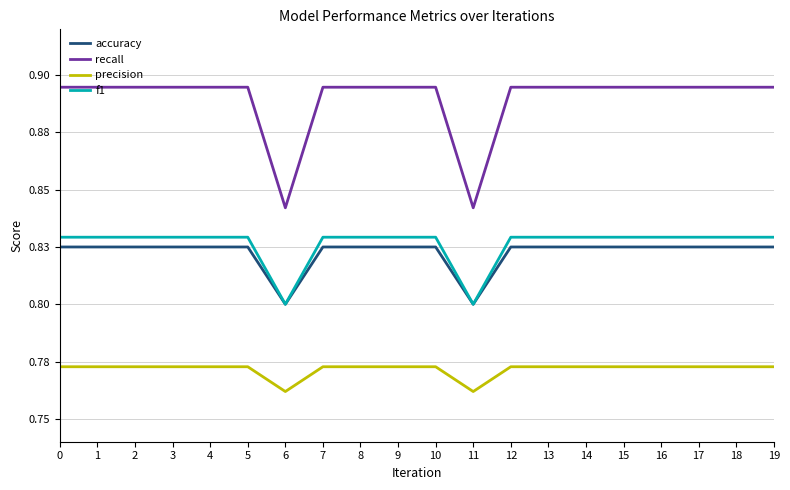

Where is precision nearest to the value 0?

6